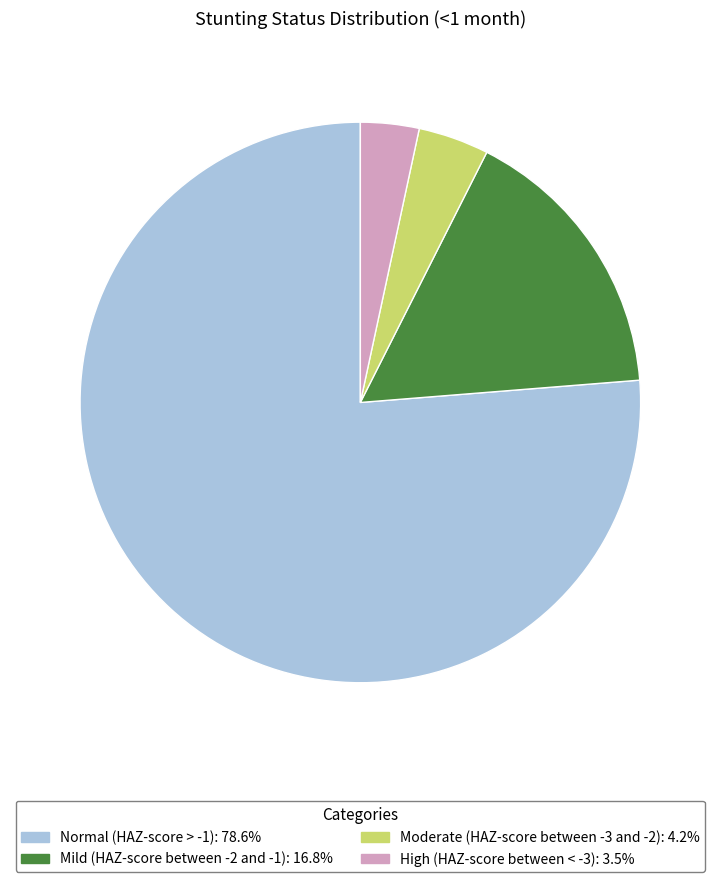

Which category has the smallest portion of the pie?

High (HAZ-score between < -3)